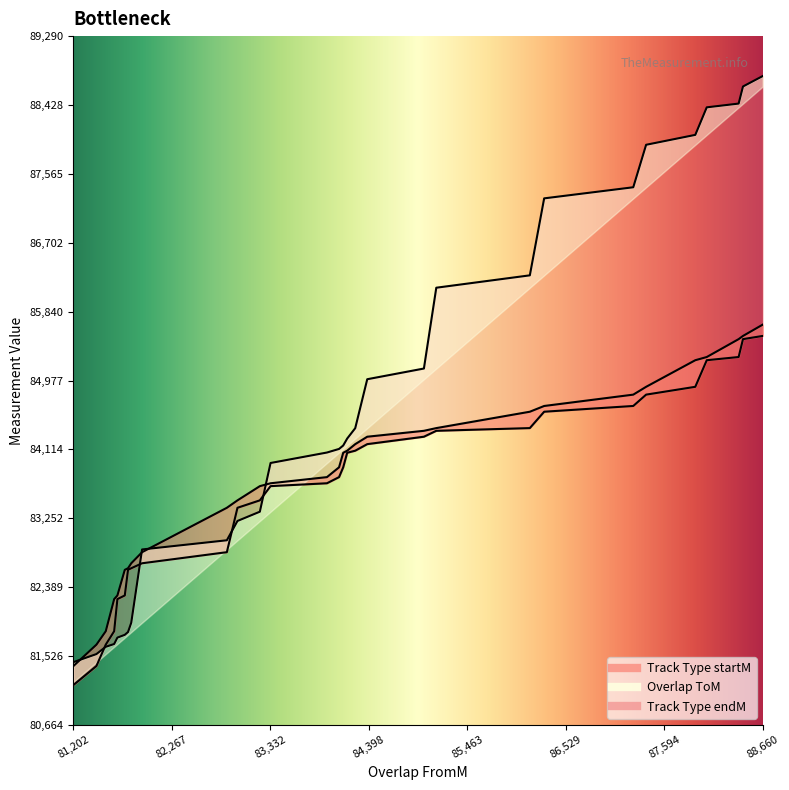

True or false: Track Type startM and Track Type endM intersect in this chart.

False